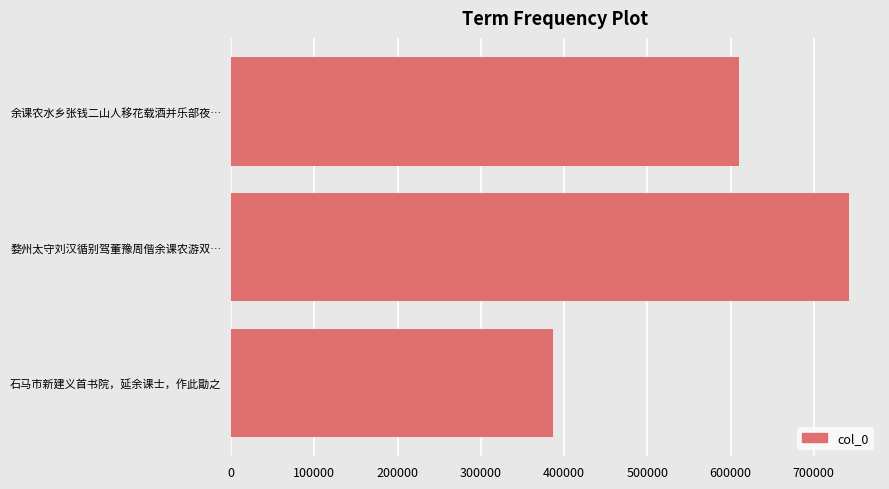

Is it true that the value at 石马市新建义首书院，延余课士，作此勖之 is 386684?

True